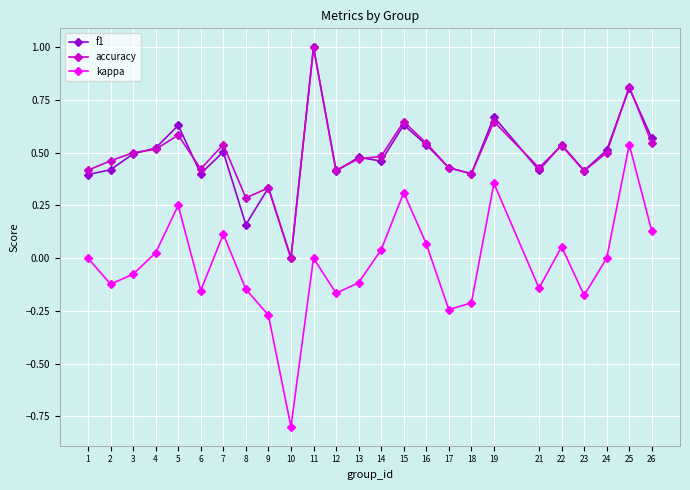

True or false: f1 and accuracy intersect in this chart.

True